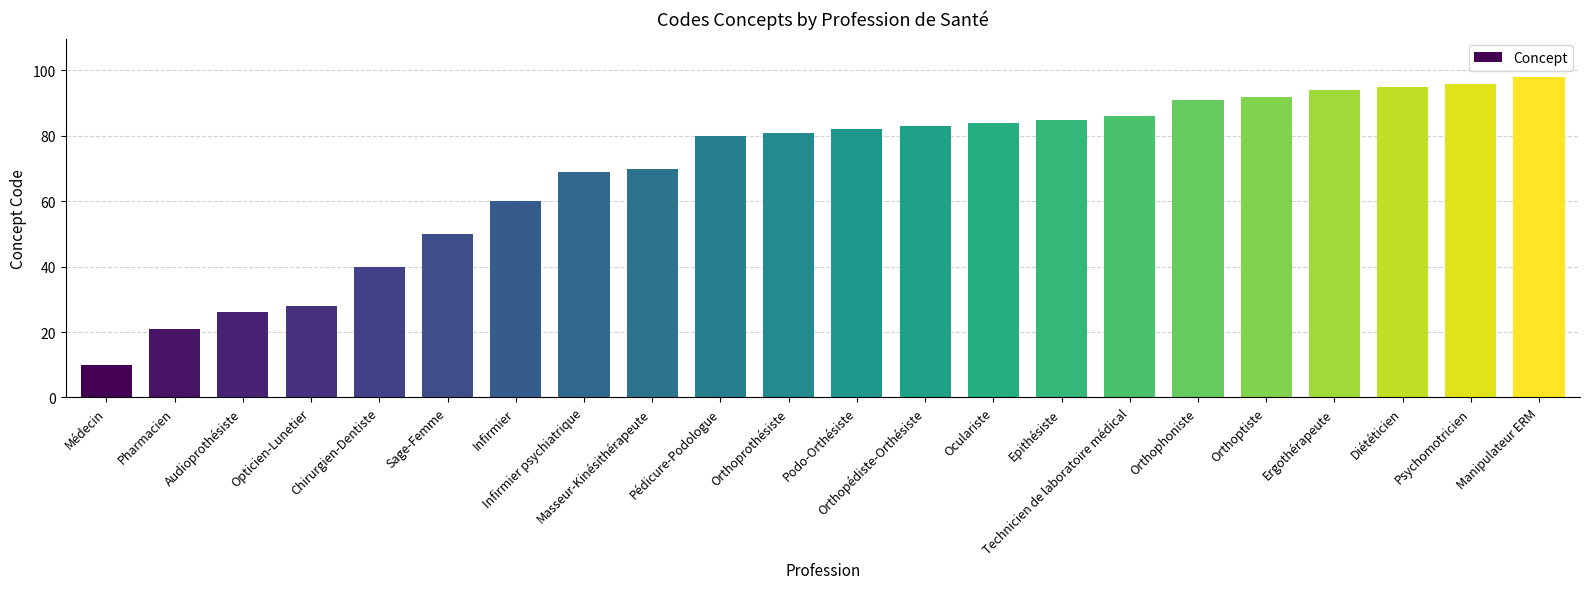

Count the number of categories in the chart.

22